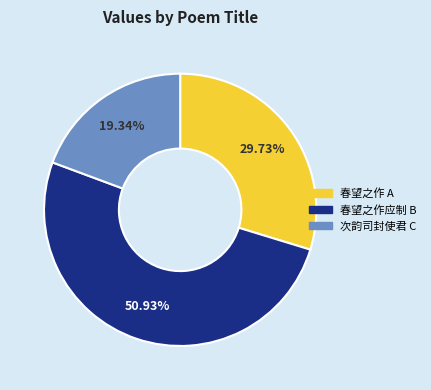

Does any single category account for the majority?

Yes